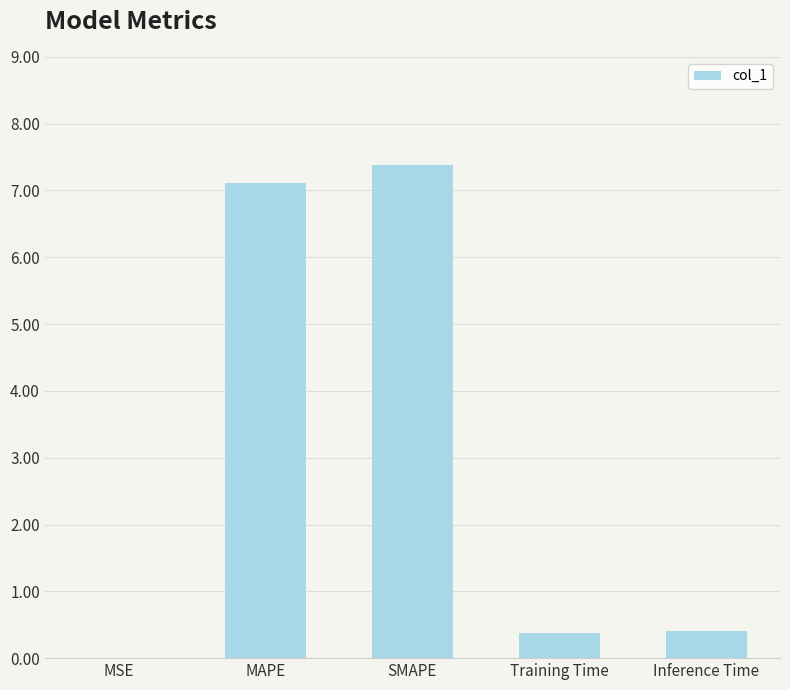

Is it true that the value at Inference Time is 0.4?

True